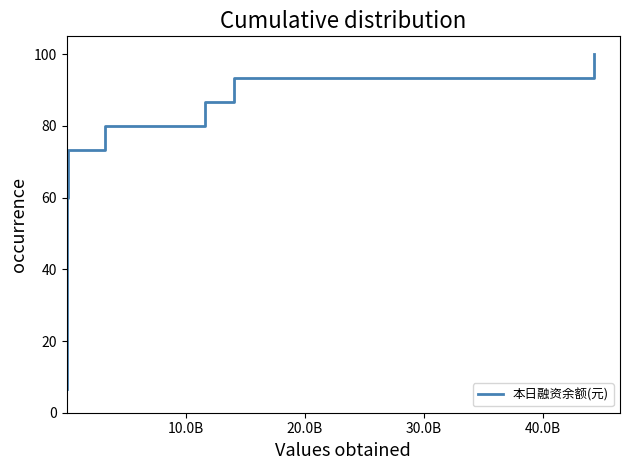

What is the difference between the maximum and minimum values?

93.3